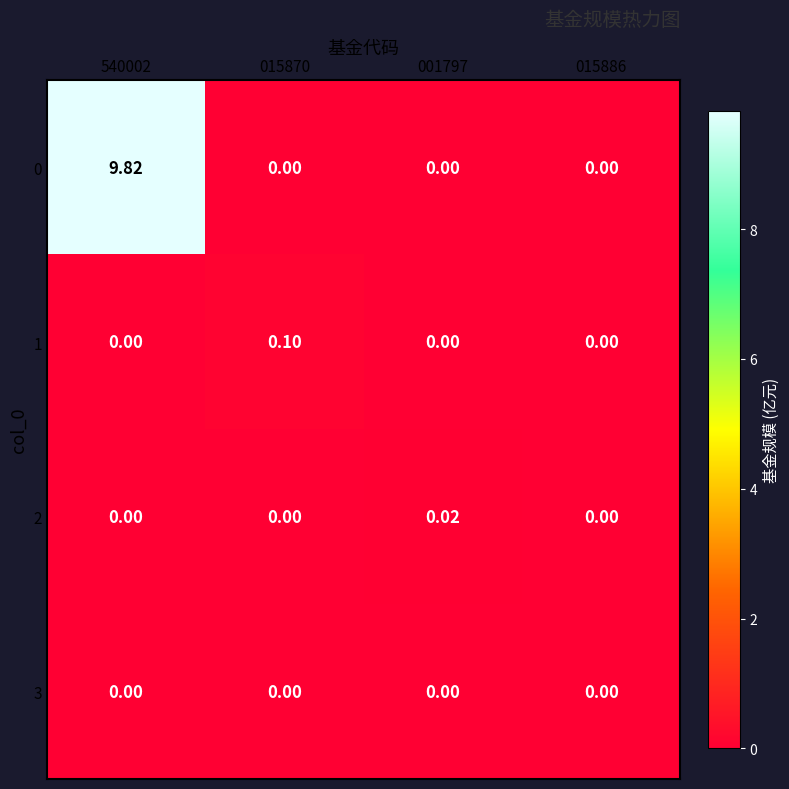

Is the value of 2 at 001797 greater than the value of 0 at 540002?

No